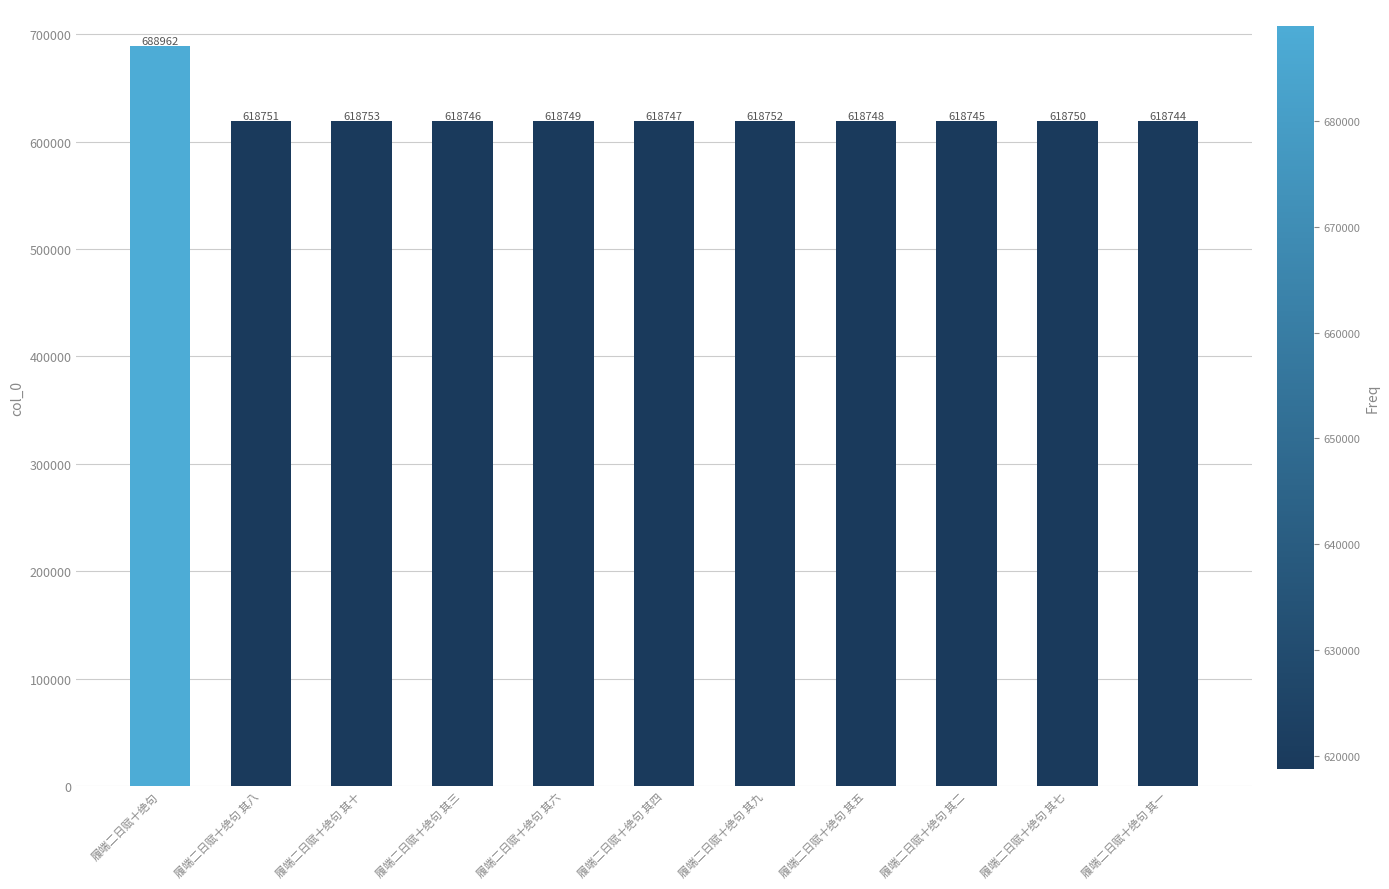

What is the difference between the values at 履端二日赋十绝句 其一 and 履端二日赋十绝句?

70218